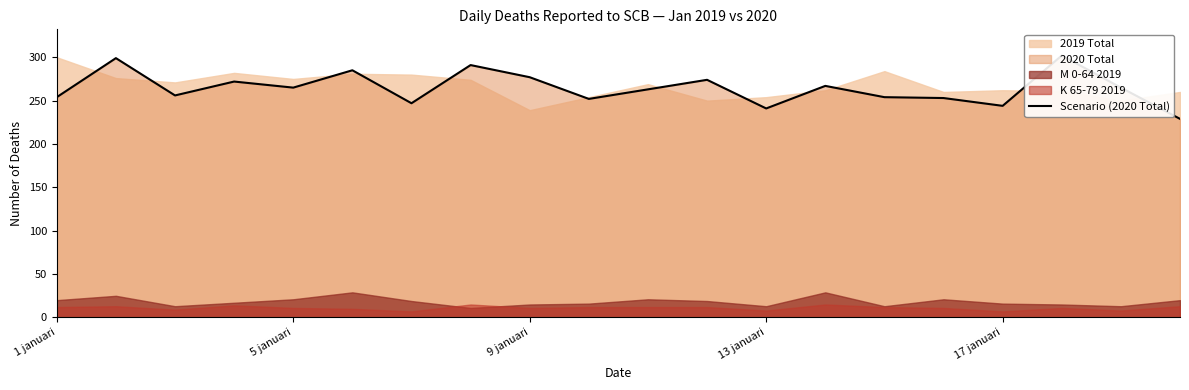

What is the change in value from 13 januari to 5?

+13